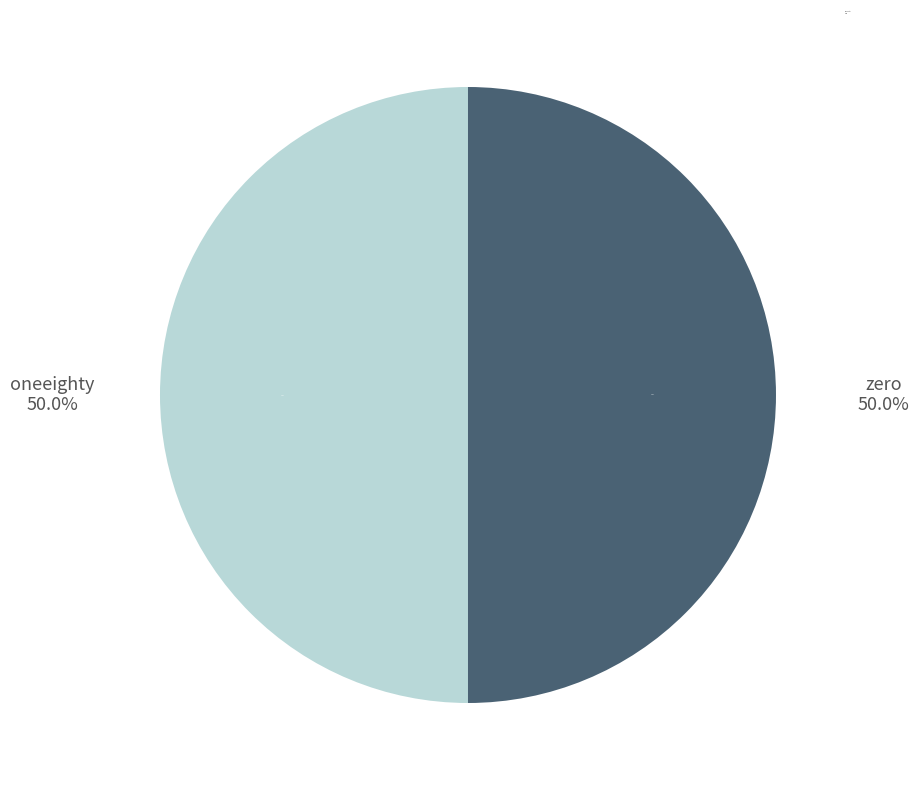

Which category has the smallest portion of the pie?

oneeighty